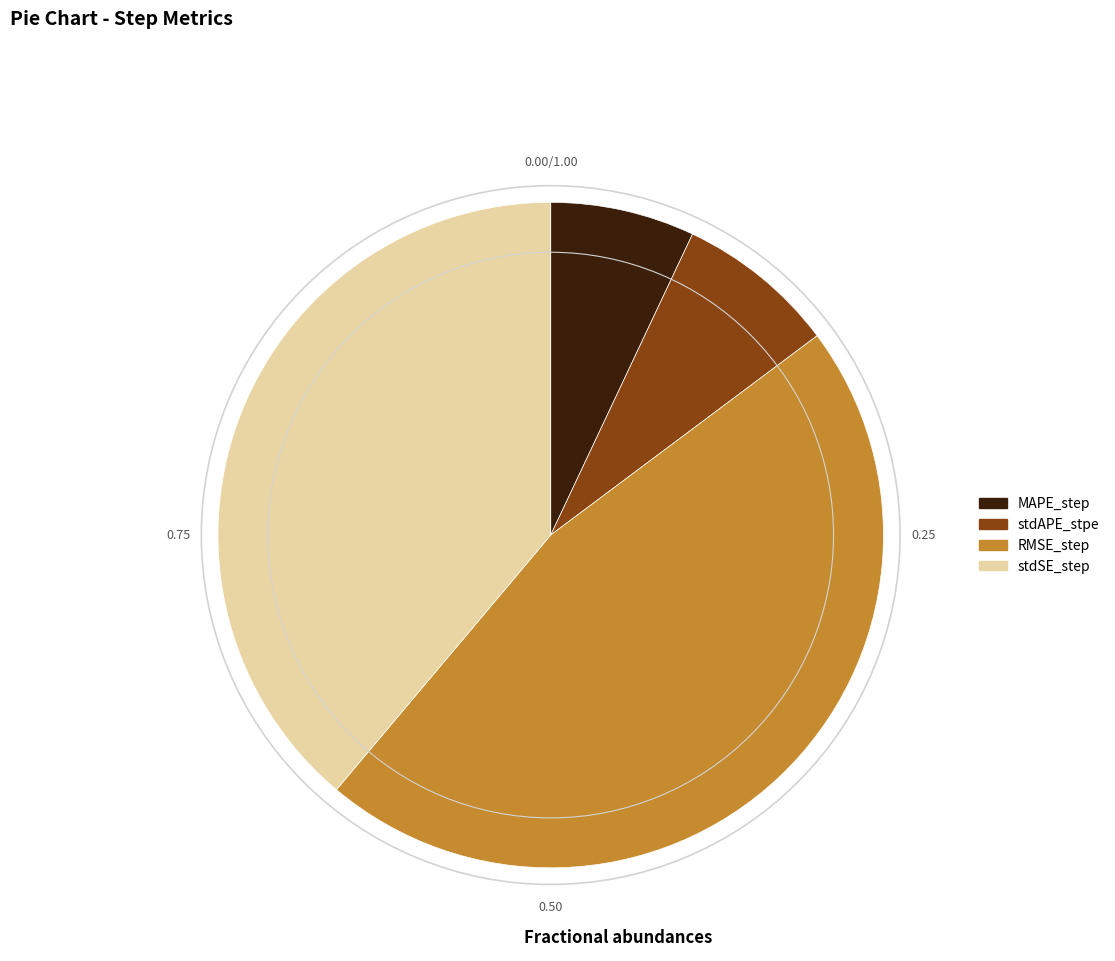

Rank the categories by value from lowest to highest.

MAPE_step, stdAPE_stpe, stdSE_step, RMSE_step